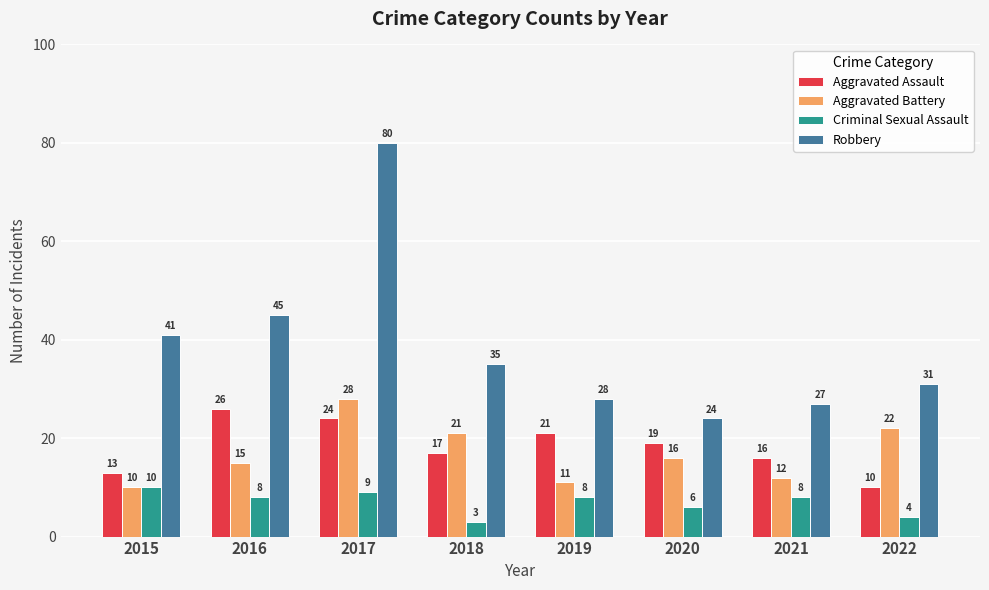

What is the sum of the Criminal Sexual Assault values at 2019 and 2016?

16